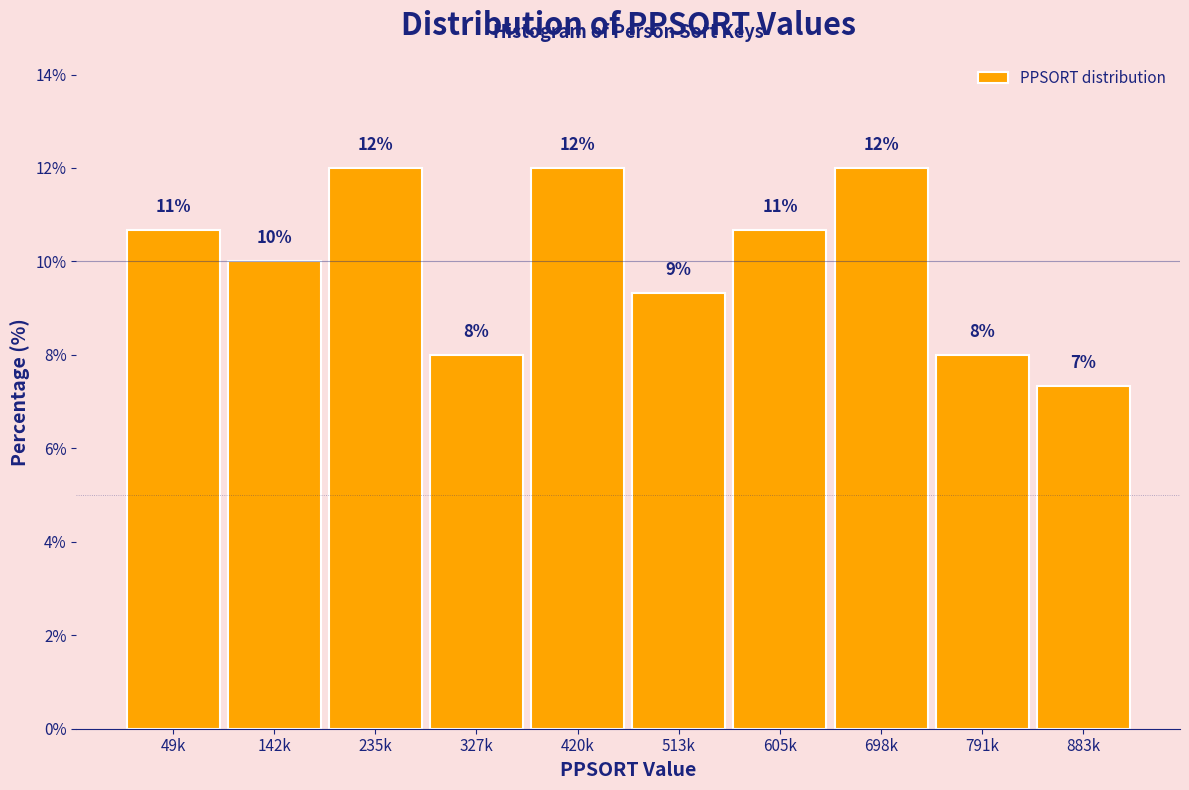

Between 605k and 235k, which is larger?

235k